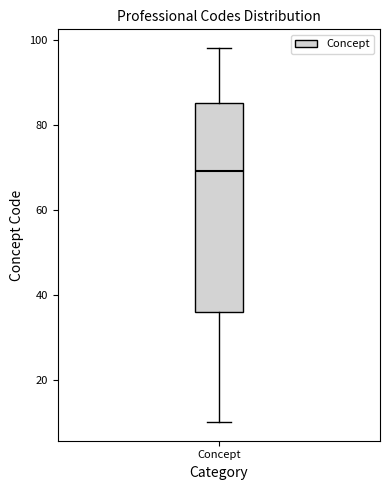

Read this box plot against the y-axis: the position of the median line, the range covered by the box, and the ends of both whiskers. The values are not printed on the chart, so give them approximately, as read against the axis.

median 70, box 36 to 86, whiskers 10 to 98